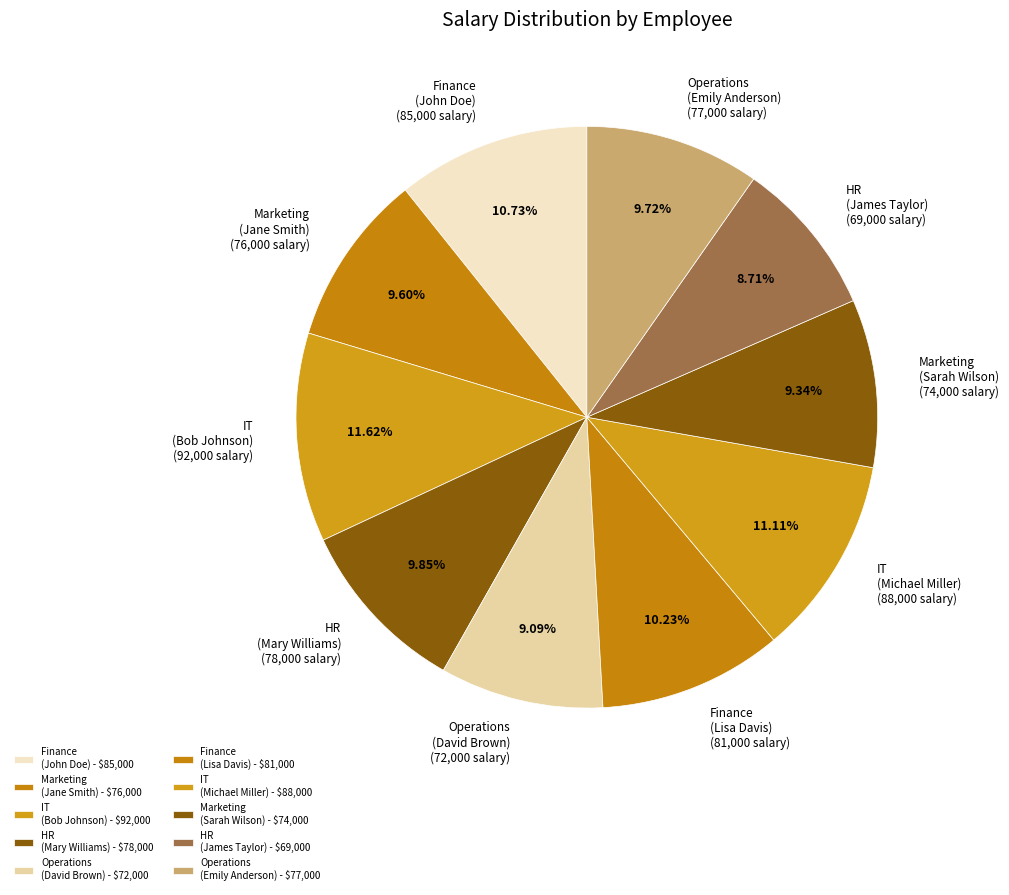

How many slices are in this pie chart?

10